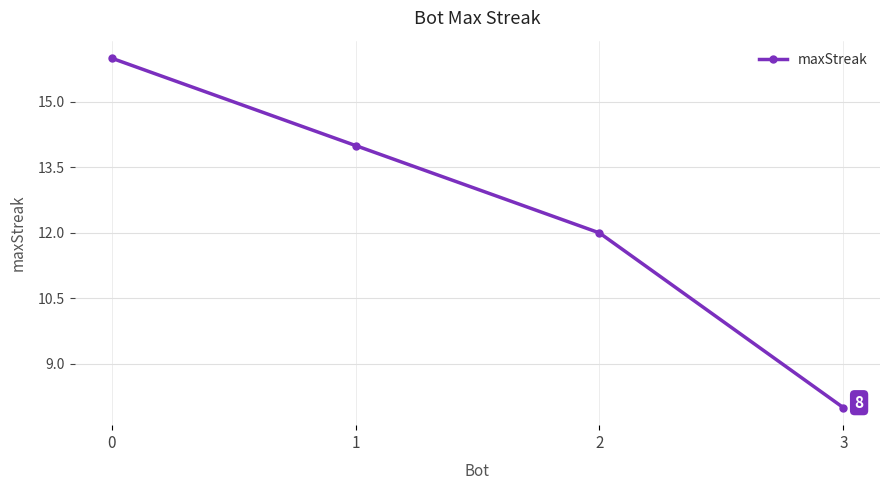

Reading right to left, list all the values displayed in this chart.

8	12	14	16